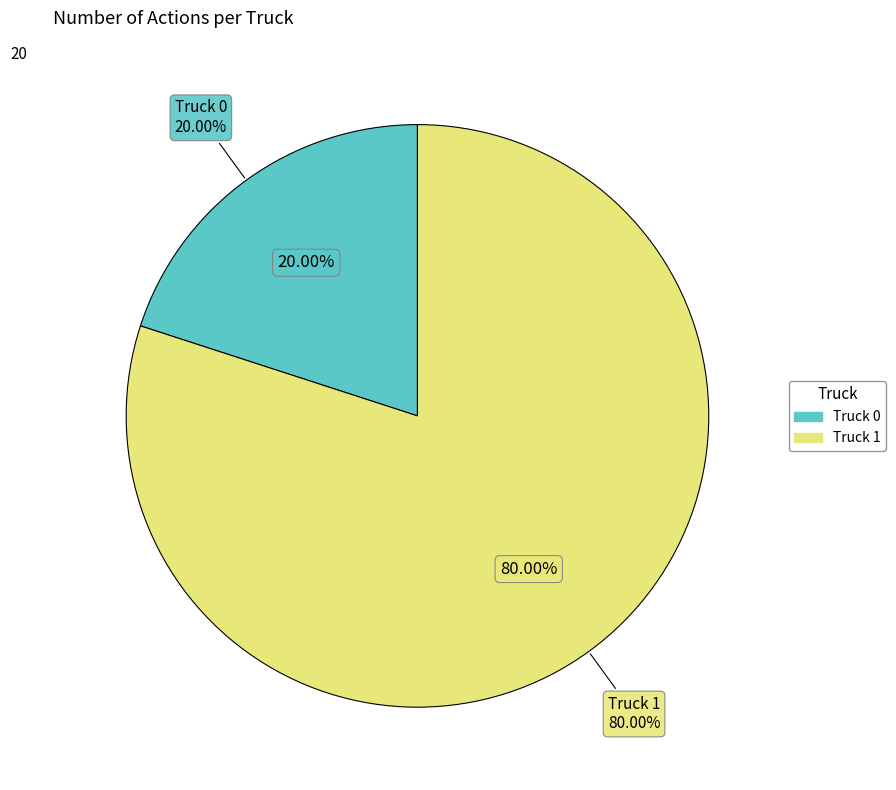

Which category has the smallest portion of the pie?

Truck 0